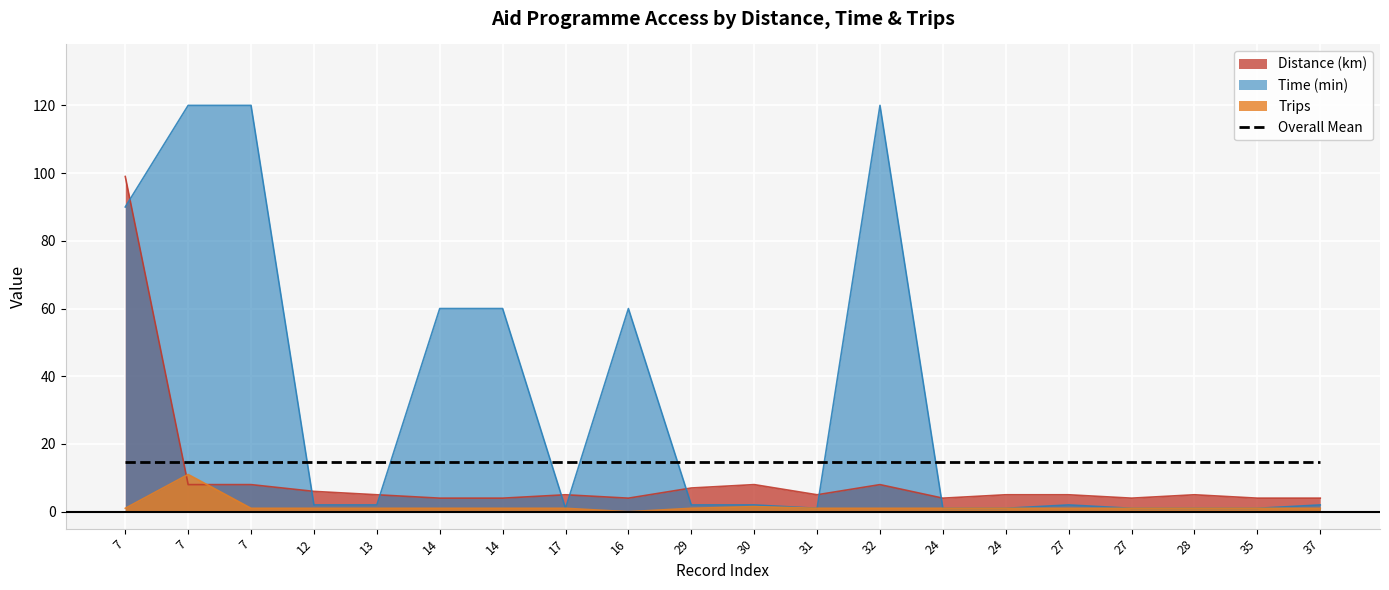

Is it true that Distance (km) equals 4.0 at 16?

True